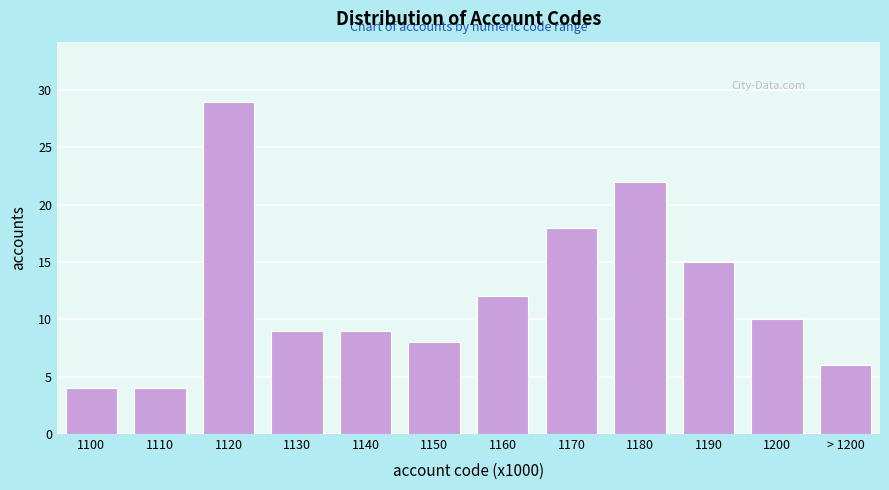

Reading left to right, what are all the values shown in this chart?

4	4	29	9	9	8	12	18	22	15	10	6